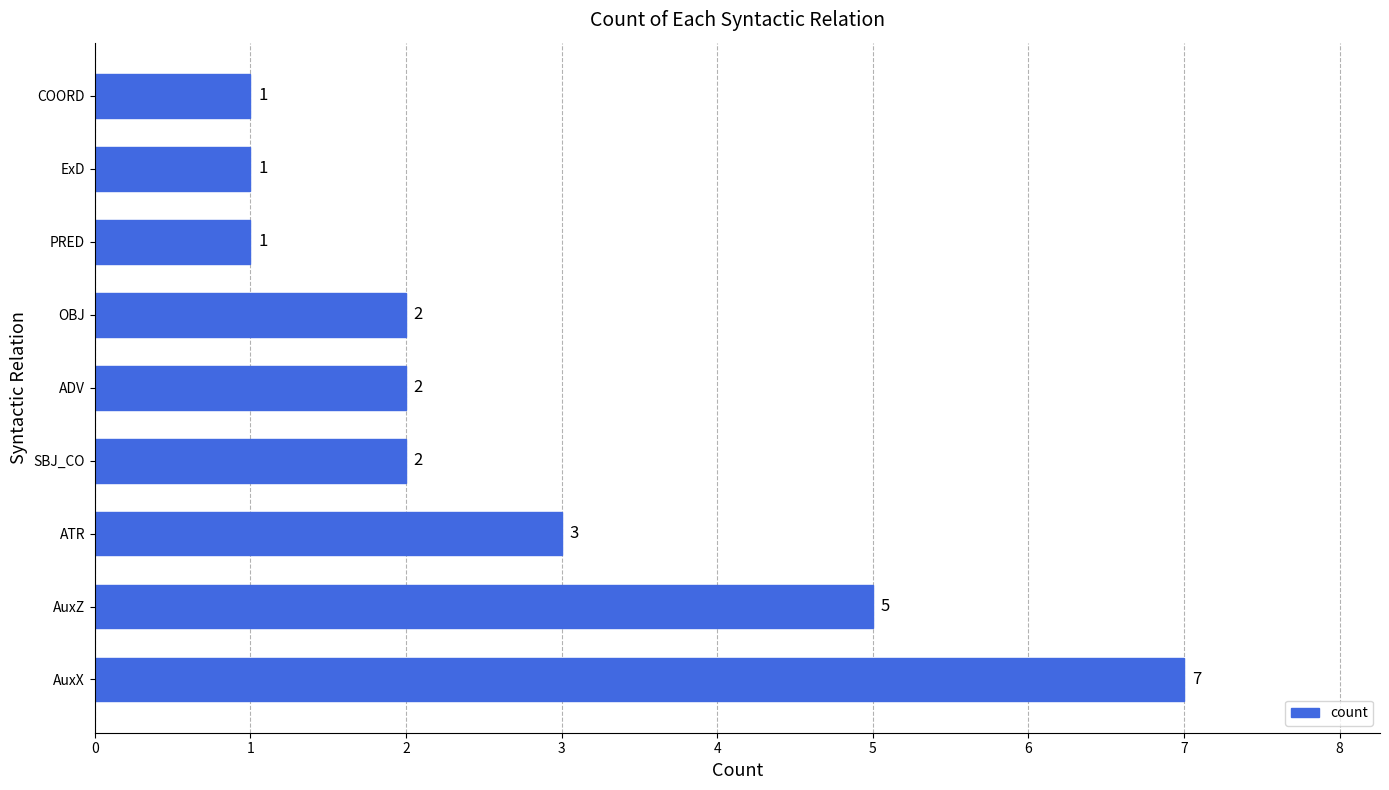

The value at COORD is 1. True or false?

True